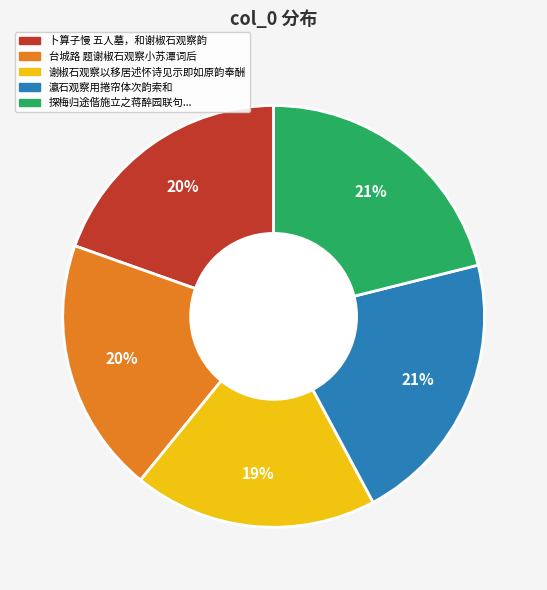

To the nearest percent, what is the difference between the largest and smallest slice percentages?

2%